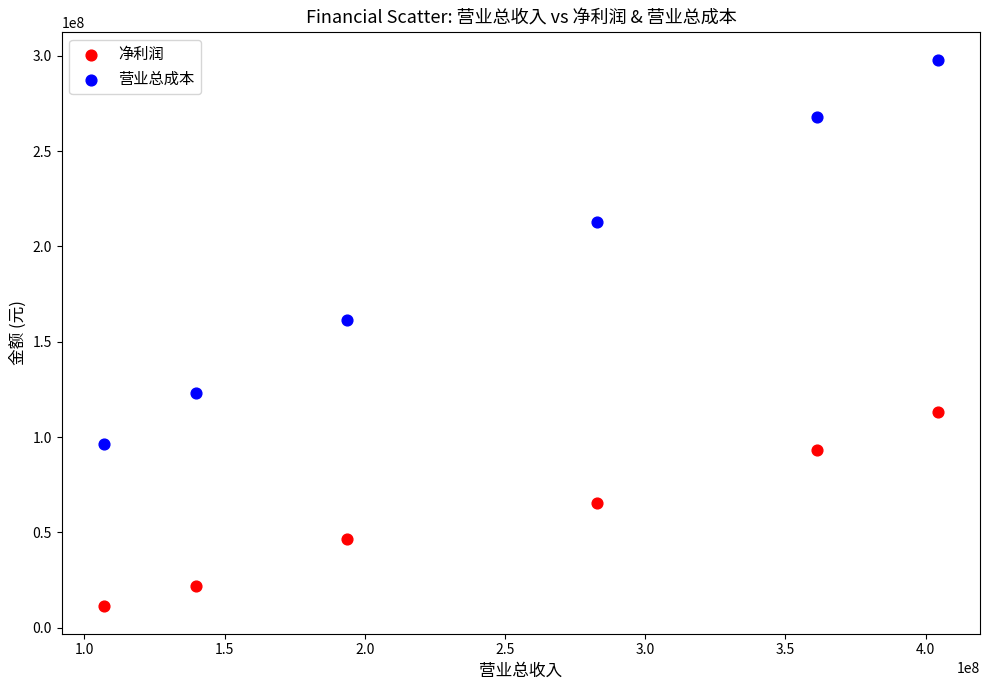

Across all data points, what is the average X value?

248114579.5